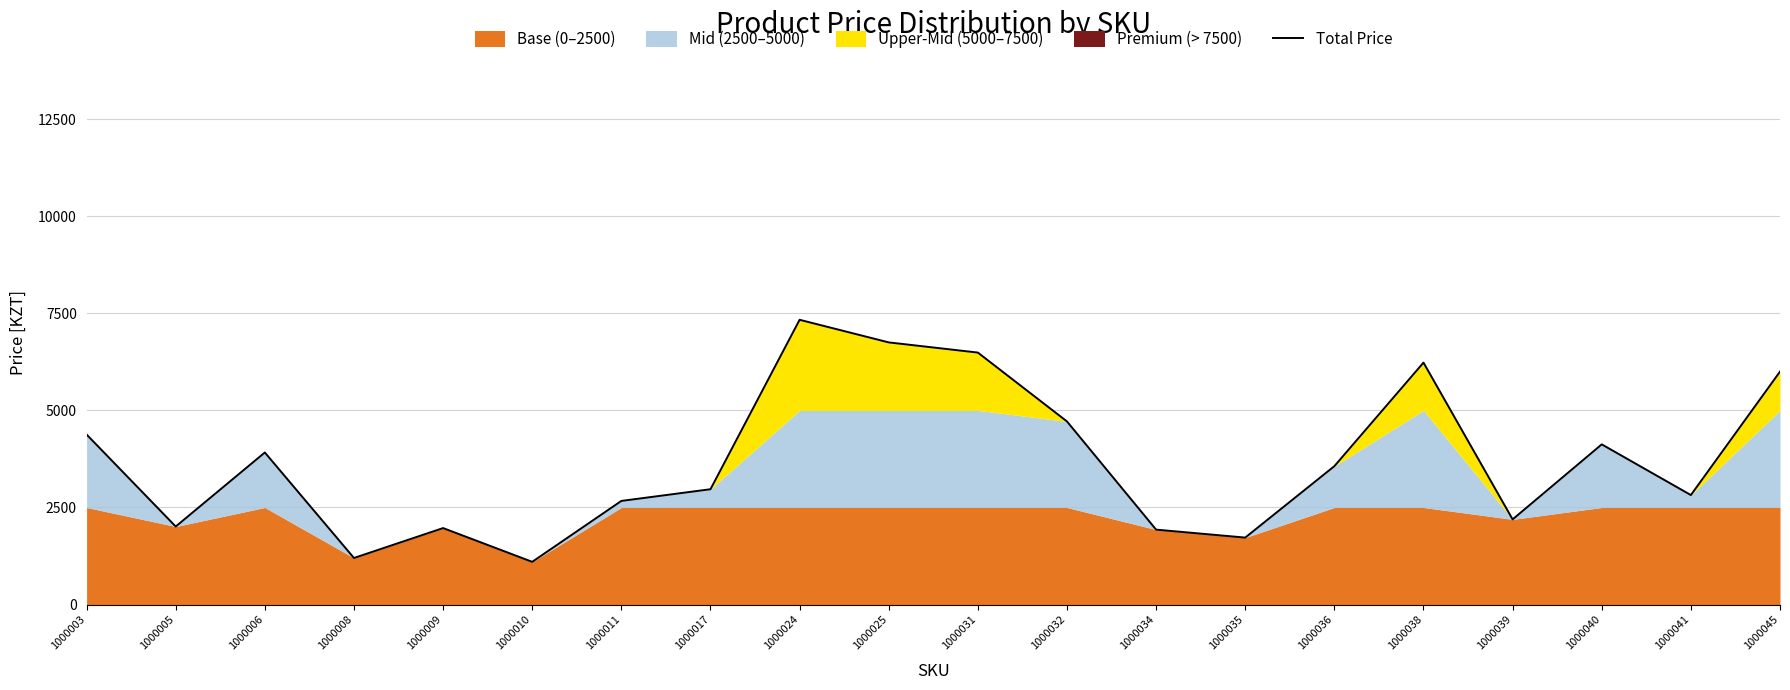

Read the value at 1000031, to the nearest 100.

6500